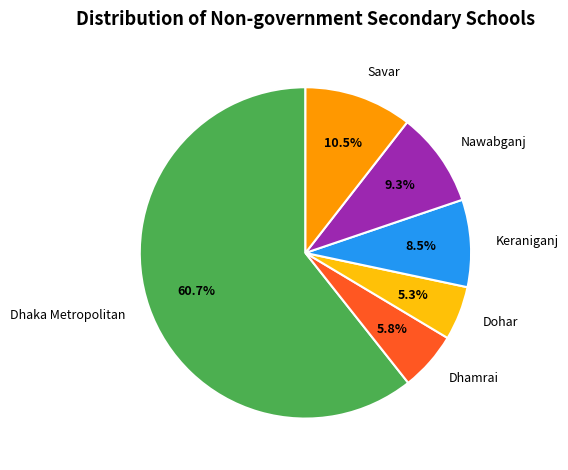

The Nawabganj slice represents 1% of the pie. True or false?

False